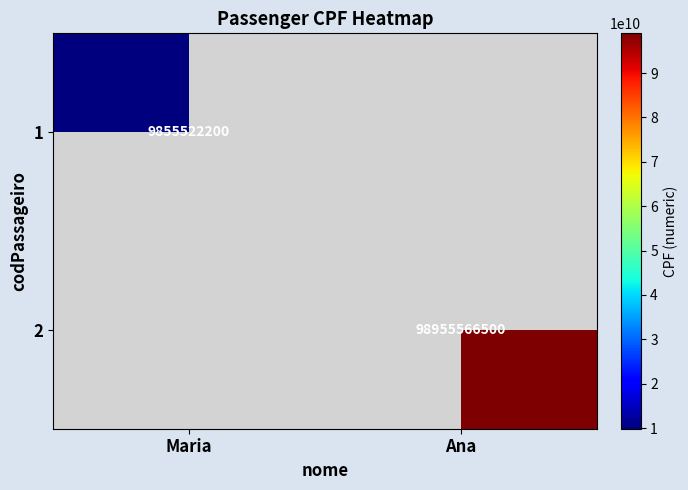

How many positive values does the 2 series have?

1